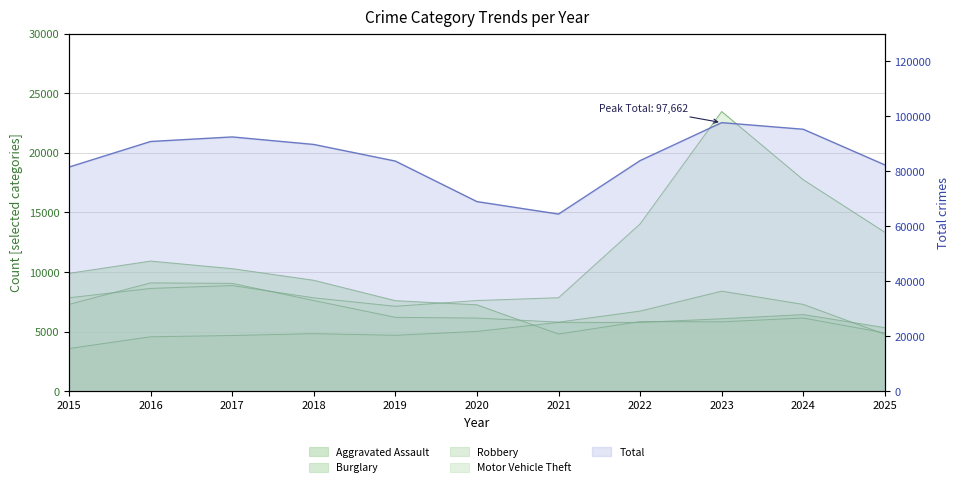

True or false: Burglary has more than 0 points higher than both neighbors.

True